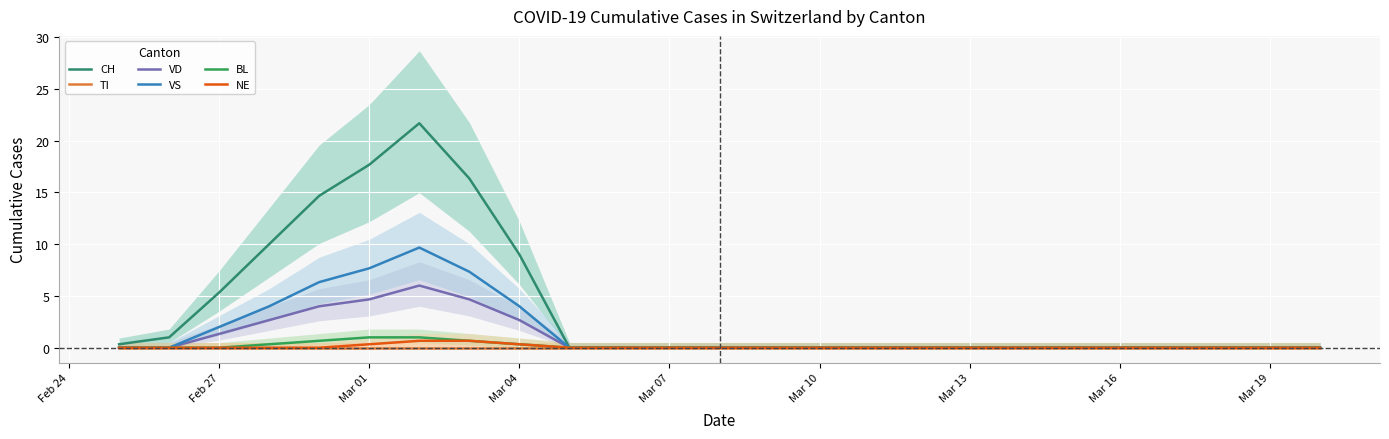

Rank the series at Mar 16 from lowest to highest value.

TI, BL, NE, VD, VS, CH